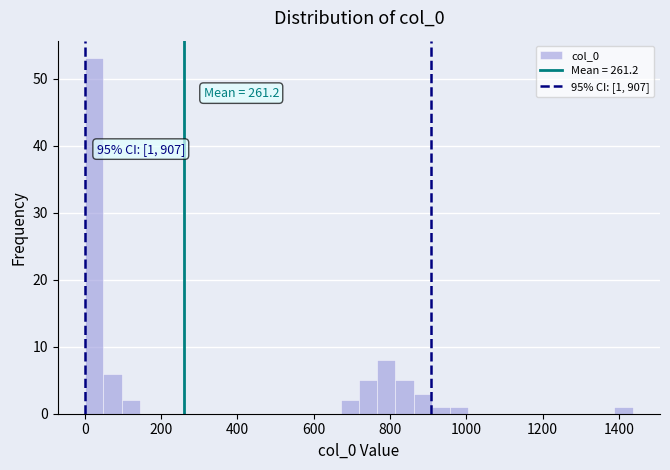

Around what value on the x-axis is the tallest bar? Give the approximate position of its centre, as read against the axis.

20